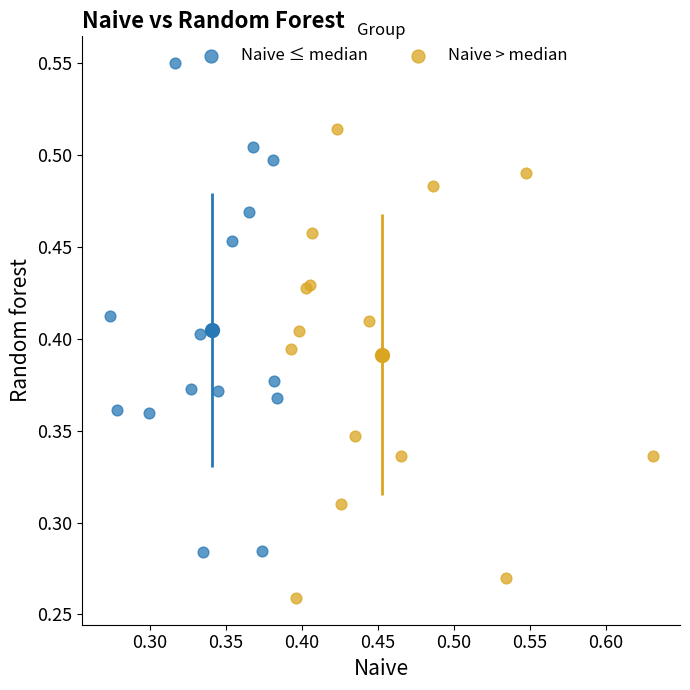

What are all the series names shown in the legend?

Naive ≤ median, Naive > median